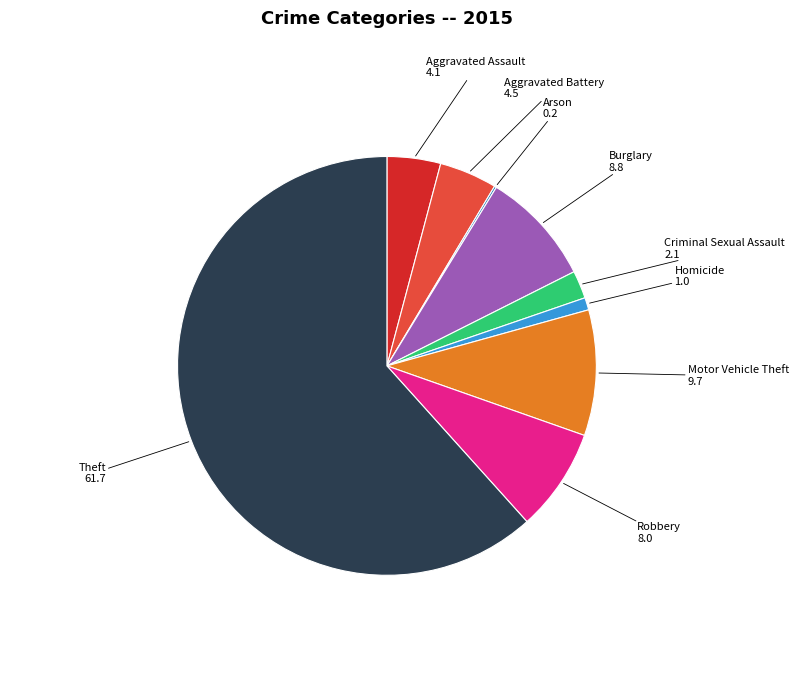

Approximately how many times larger is the value at Robbery compared to Homicide?

8.3